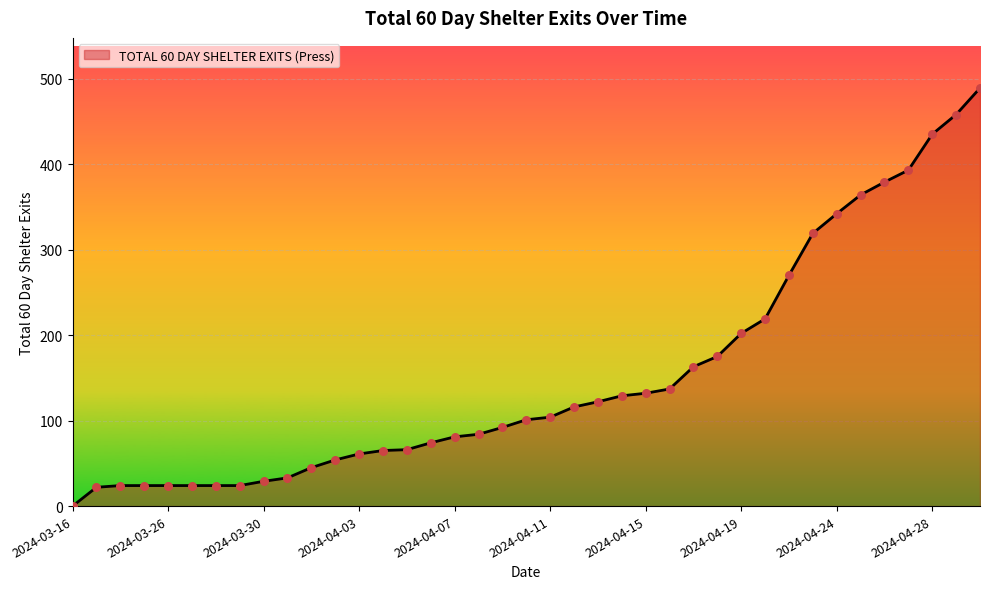

What is the difference between the maximum and minimum values?

489